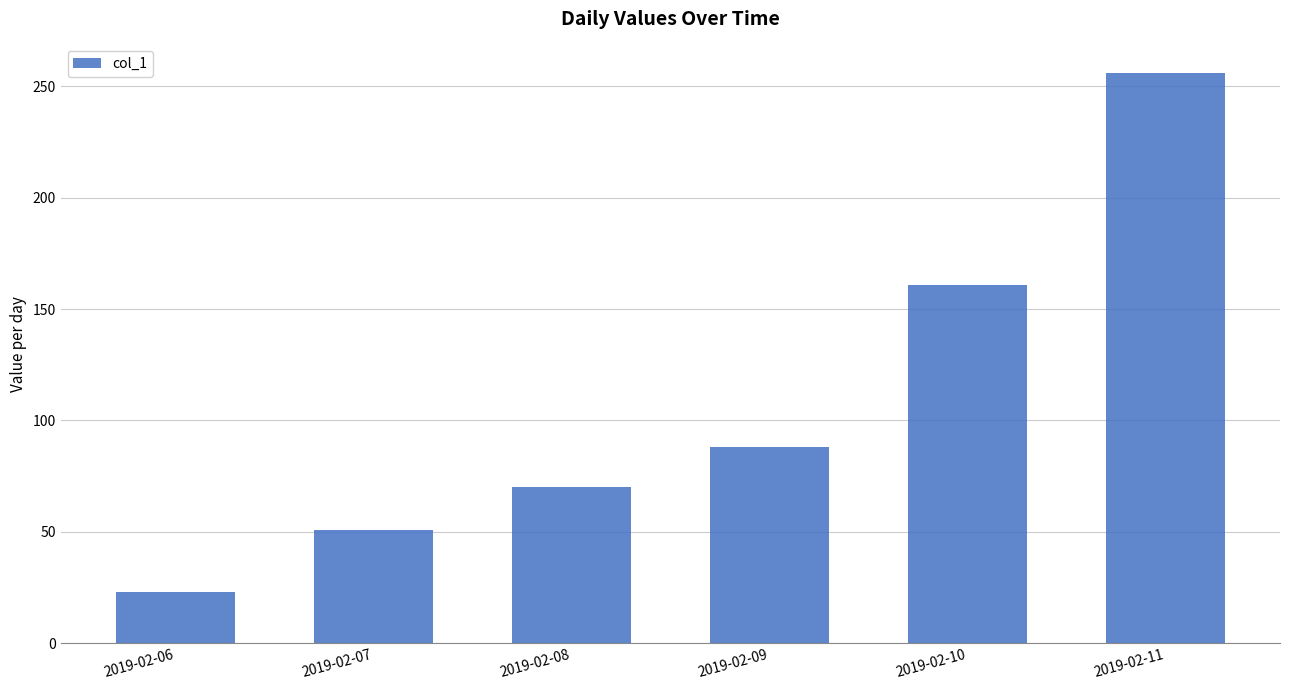

The value at 2019-02-07 is 51. True or false?

True